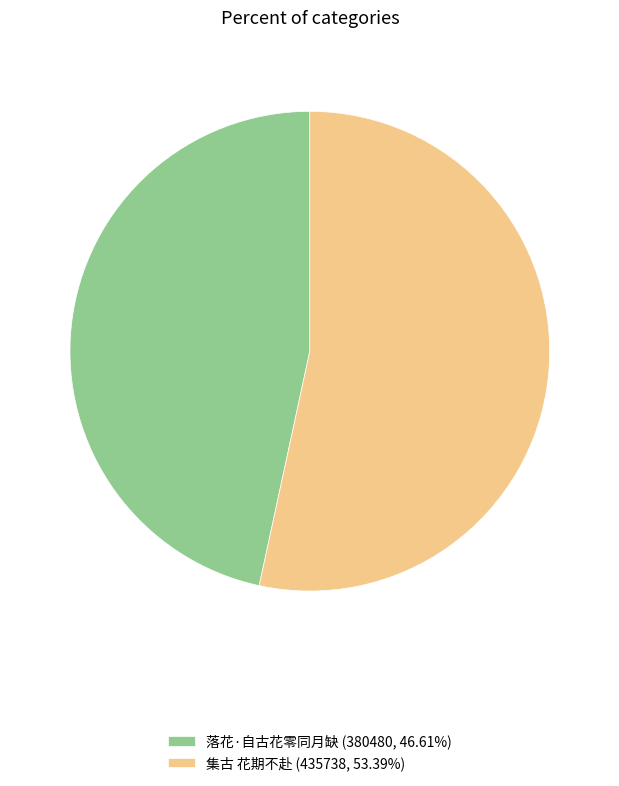

How many slices are in this pie chart?

2